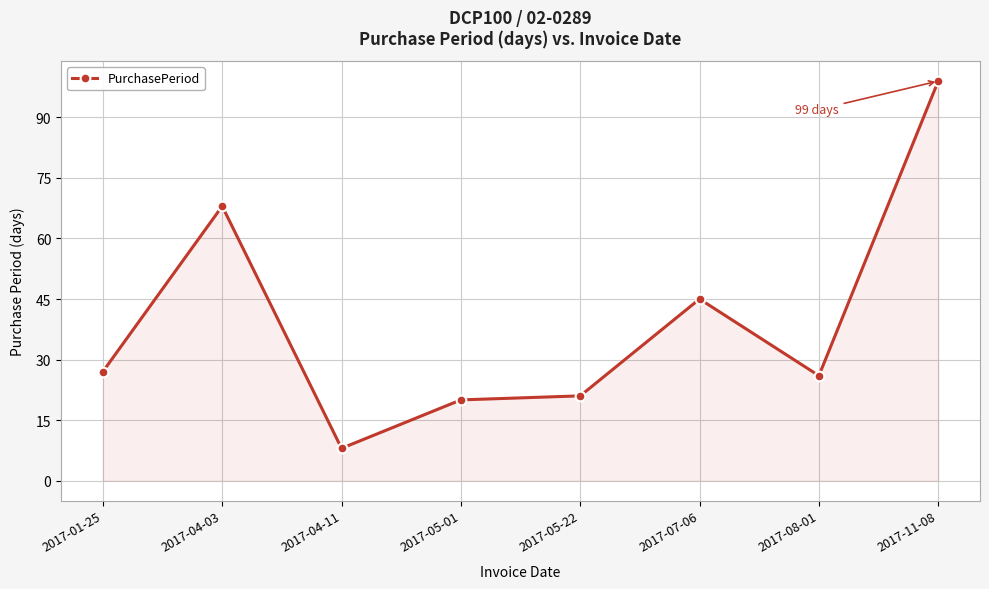

What position from the left is 2017-01-25?

1